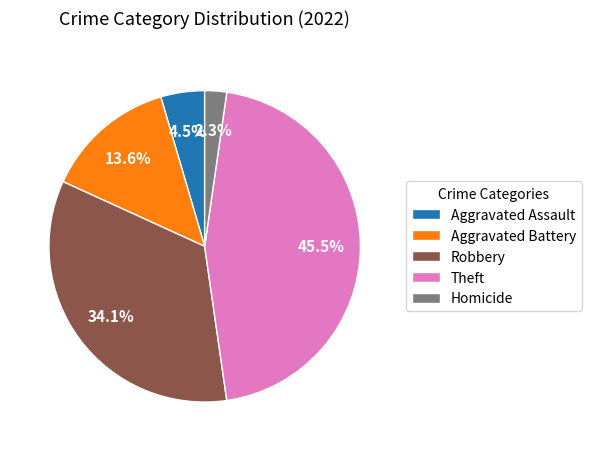

Is there any slice that represents more than half of the pie?

No